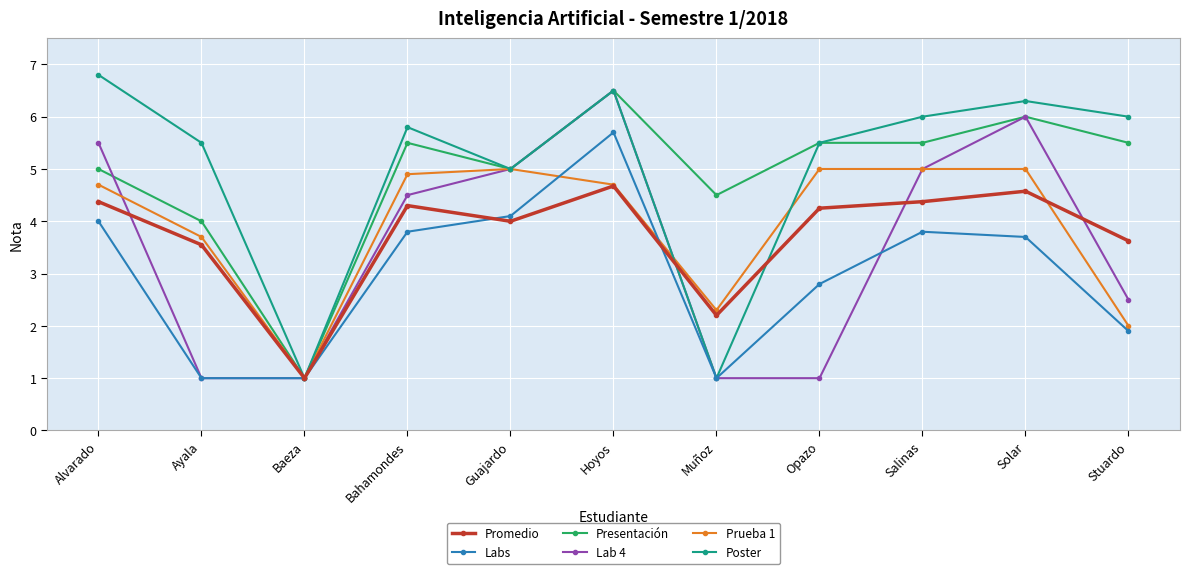

What are all the series names shown in the legend?

Promedio, Labs, Presentación, Lab 4, Prueba 1, Poster